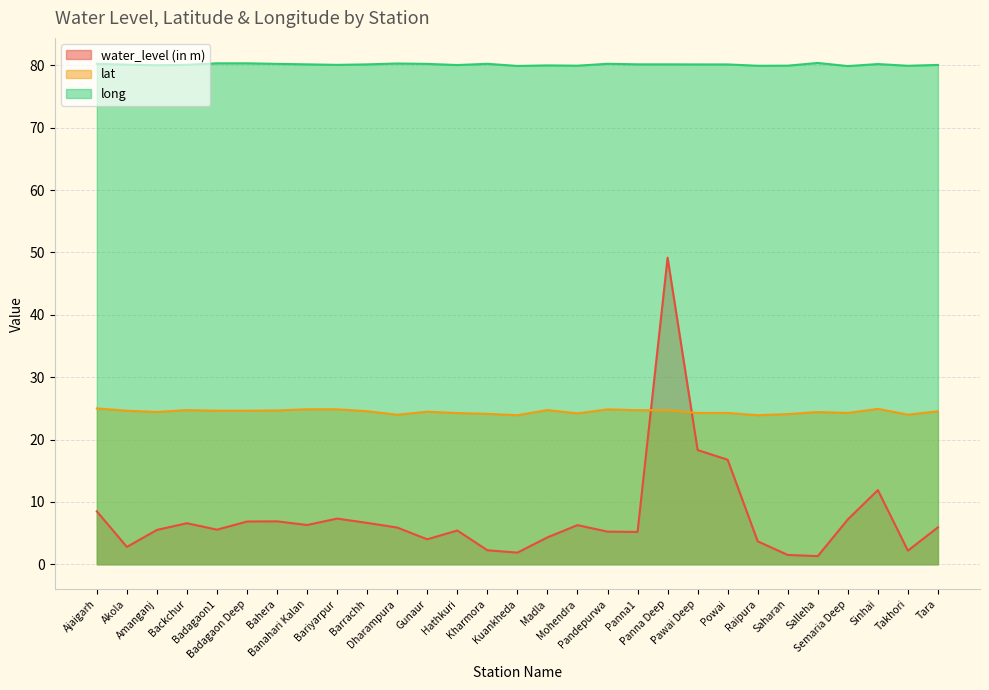

What is the label of the 6th point from the right?

Saharan